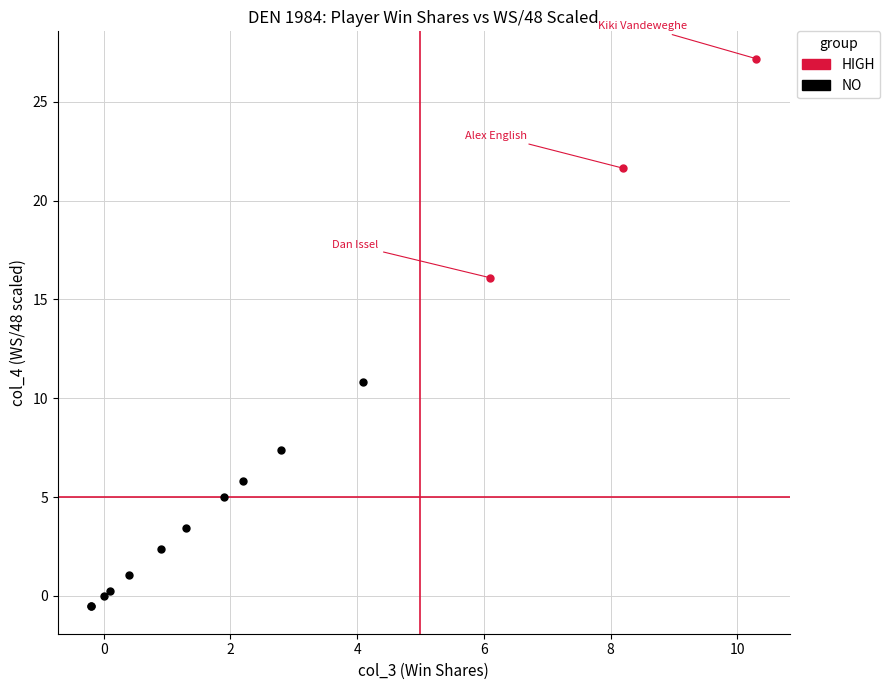

Which series reaches the maximum Y coordinate?

HIGH